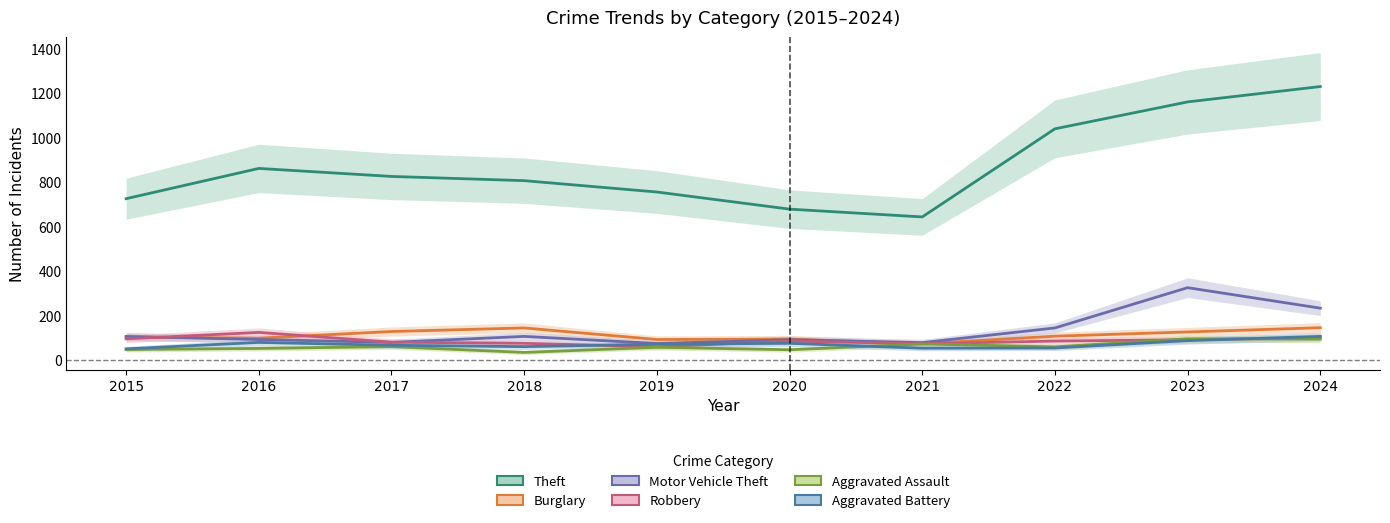

What is the spread (max minus min) of values at 2022?

985